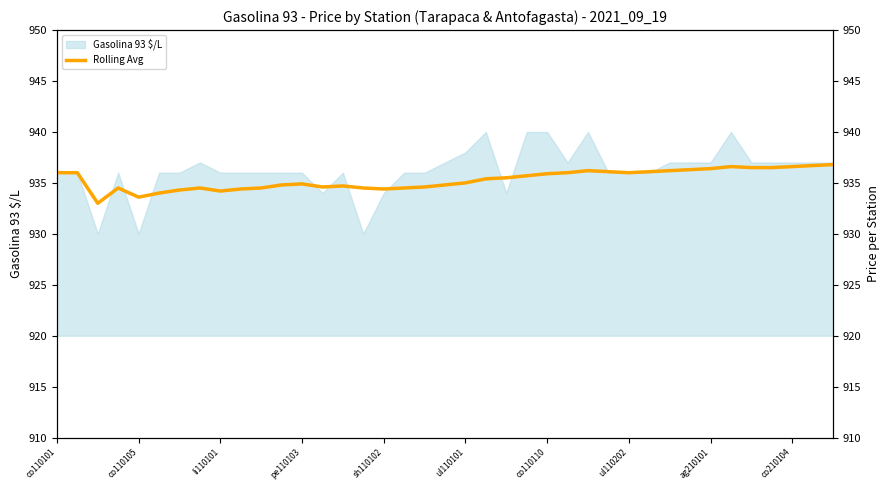

What is the label of the 14th point from the left?

13